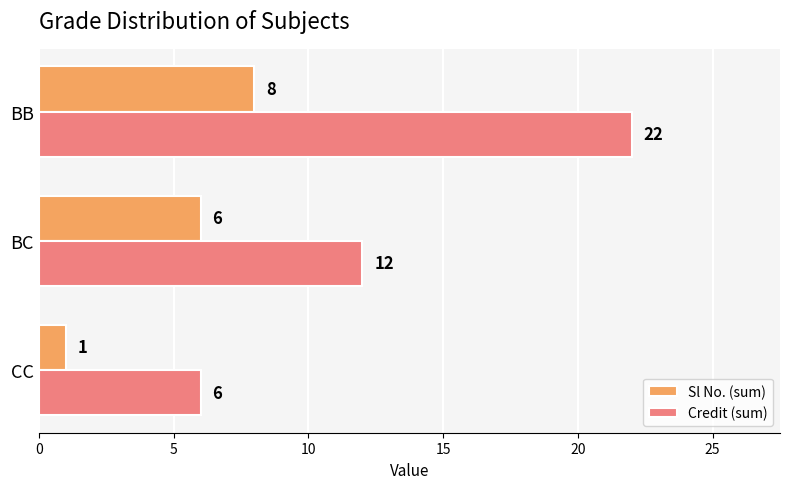

Which series has the largest total across all categories?

Credit (sum)